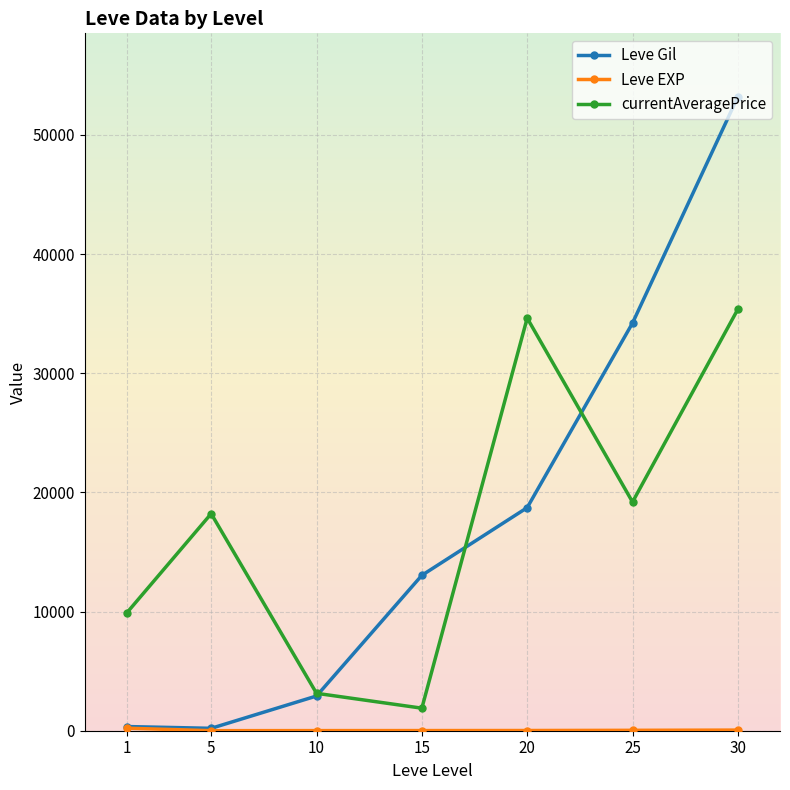

True or false: Leve Gil has a value of 26109.5 at 20.

False